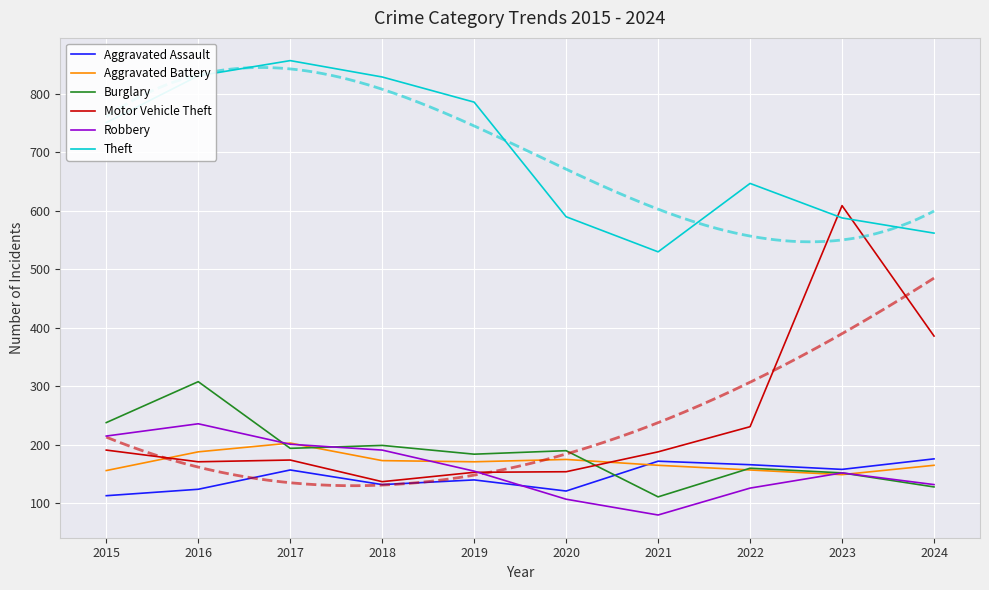

Rank the series at 2018 from highest to lowest value.

Theft, Burglary, Robbery, Aggravated Battery, Motor Vehicle Theft, Aggravated Assault